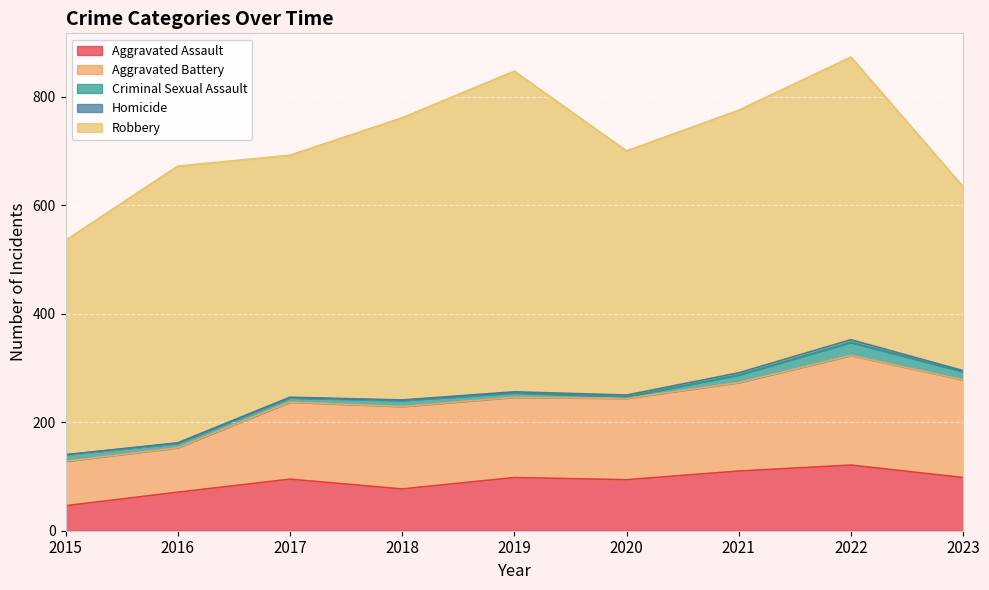

What is the lowest value of the Criminal Sexual Assault series?

3